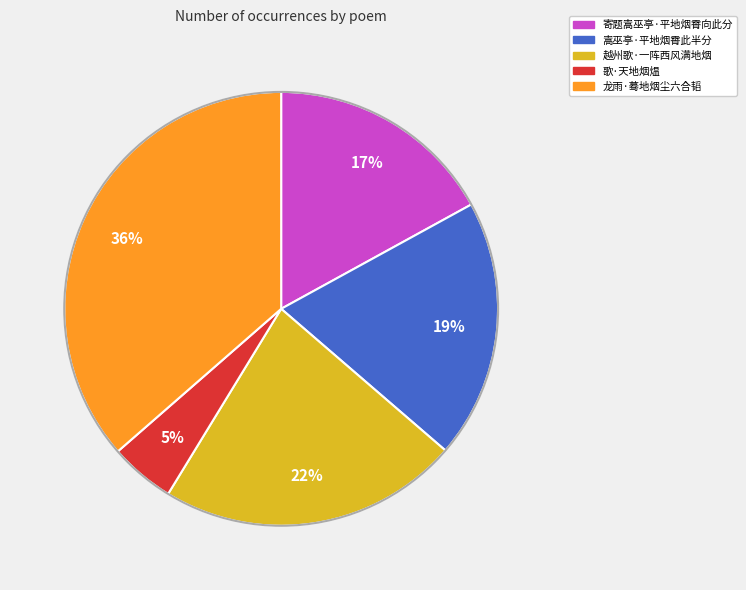

Approximately how many times larger is the value at 寄题嵩巫亭·平地烟霄向此分 compared to 越州歌·一阵西风满地烟?

0.8